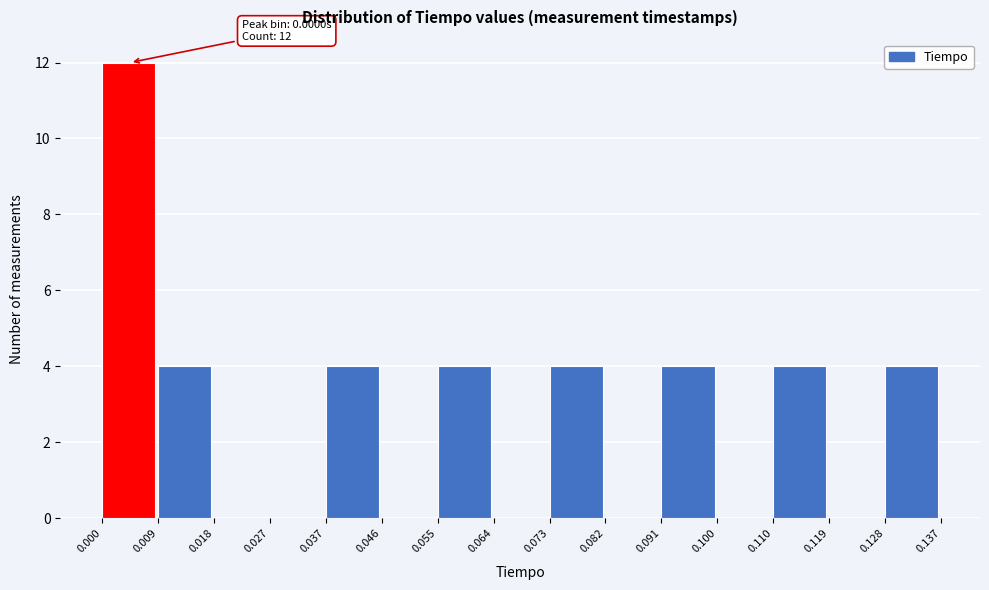

Over which range of the x-axis is the bar tallest?

0.000 to 0.009